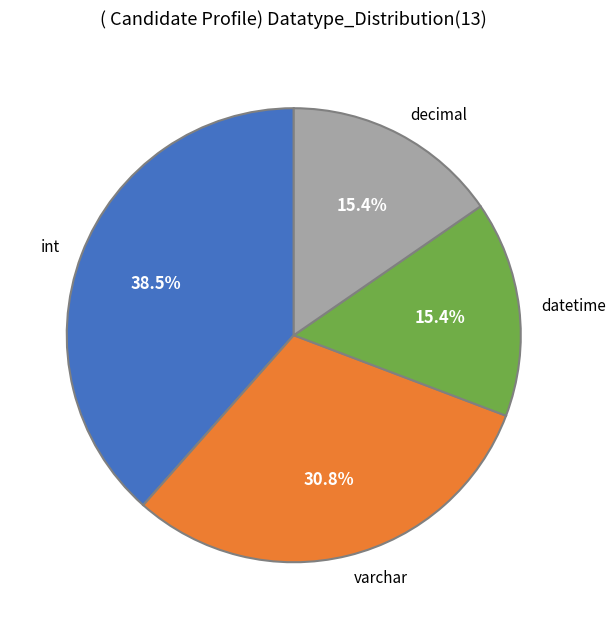

Does decimal account for over 50% of the chart?

No